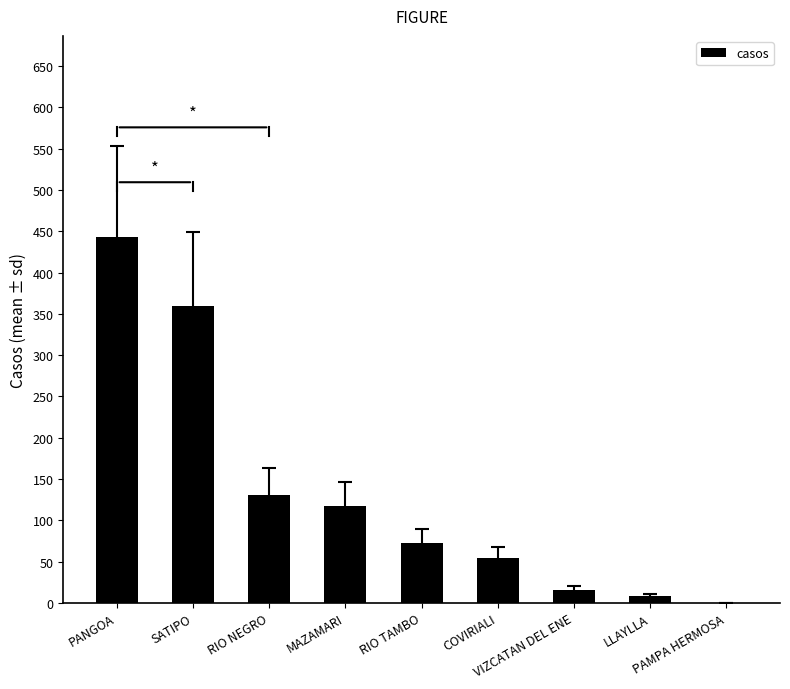

What is the sum of all values?

1201